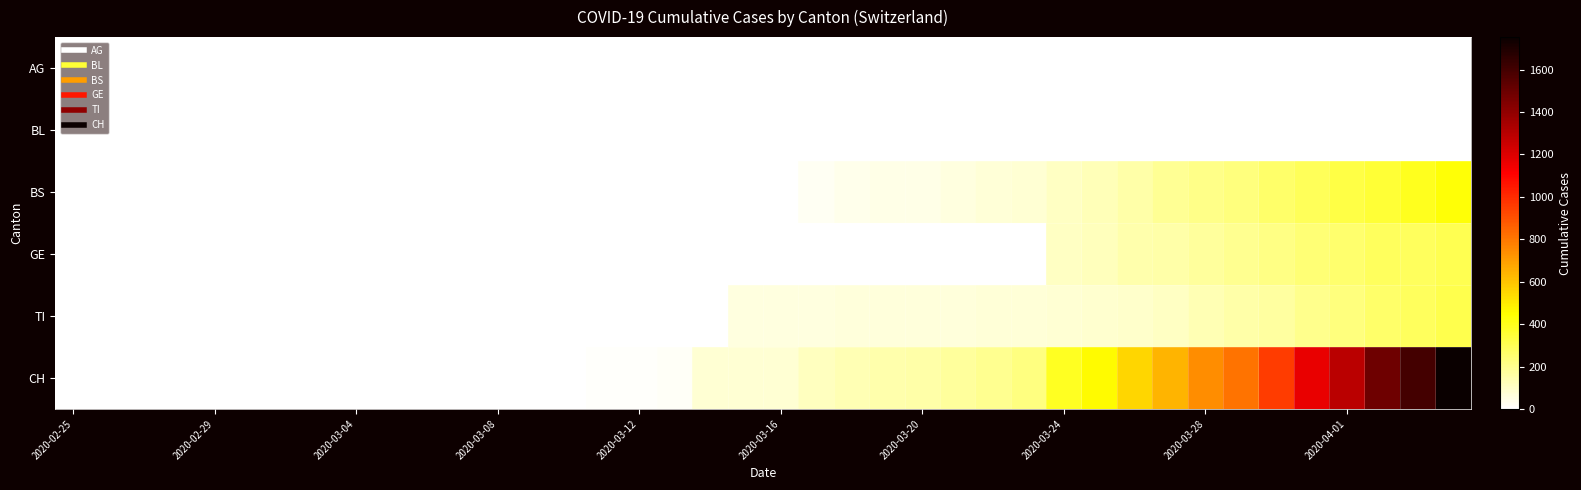

List the series in order of their peak value, lowest first.

BL, AG, GE, TI, BS, CH